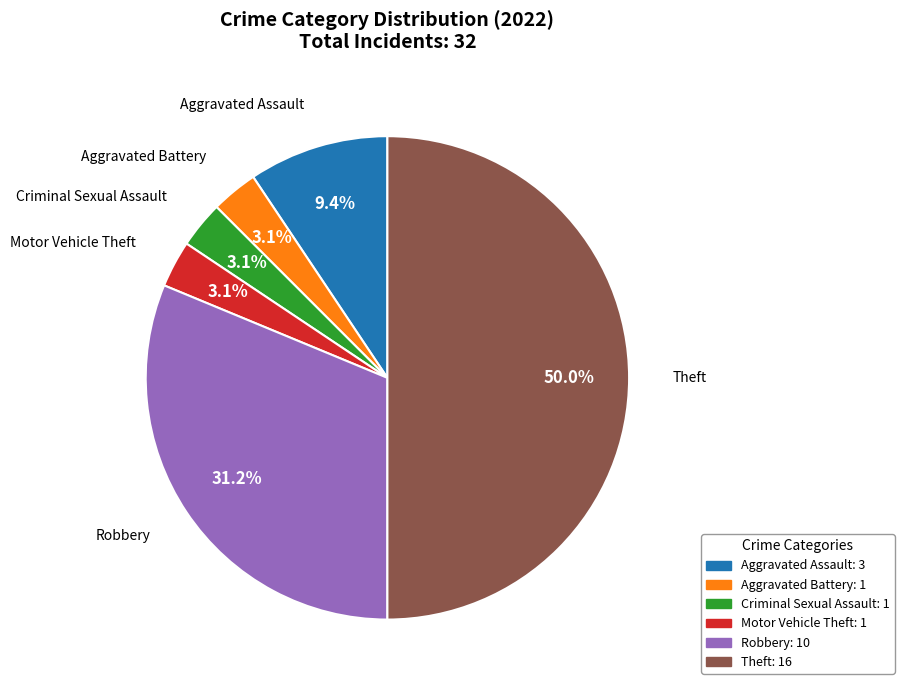

How much of the chart is everything except Motor Vehicle Theft?

96.9%